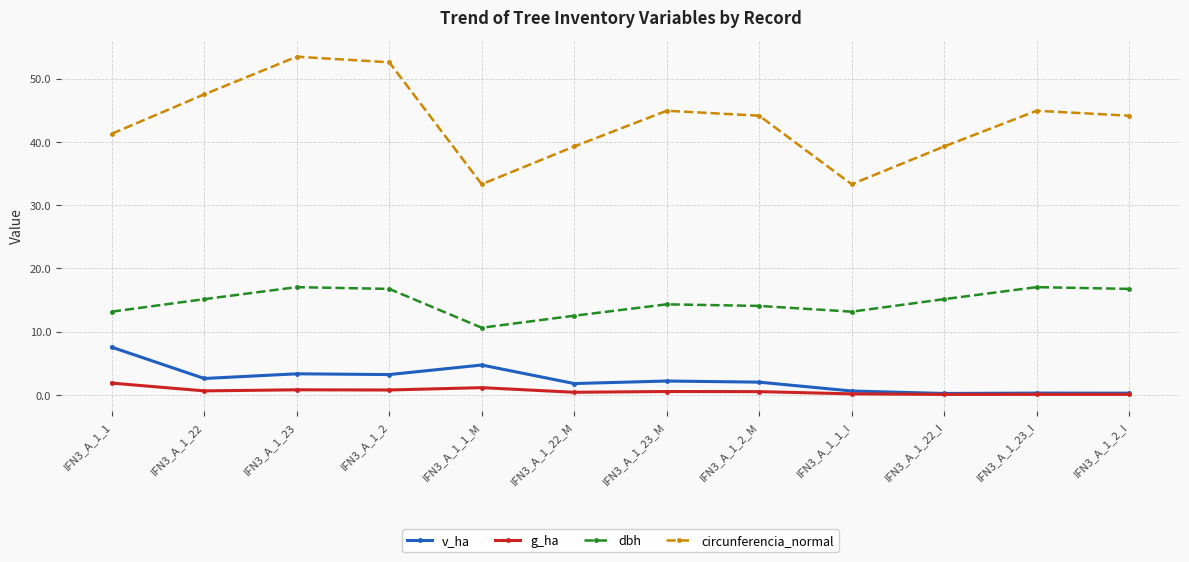

How many series are shown in this chart?

4